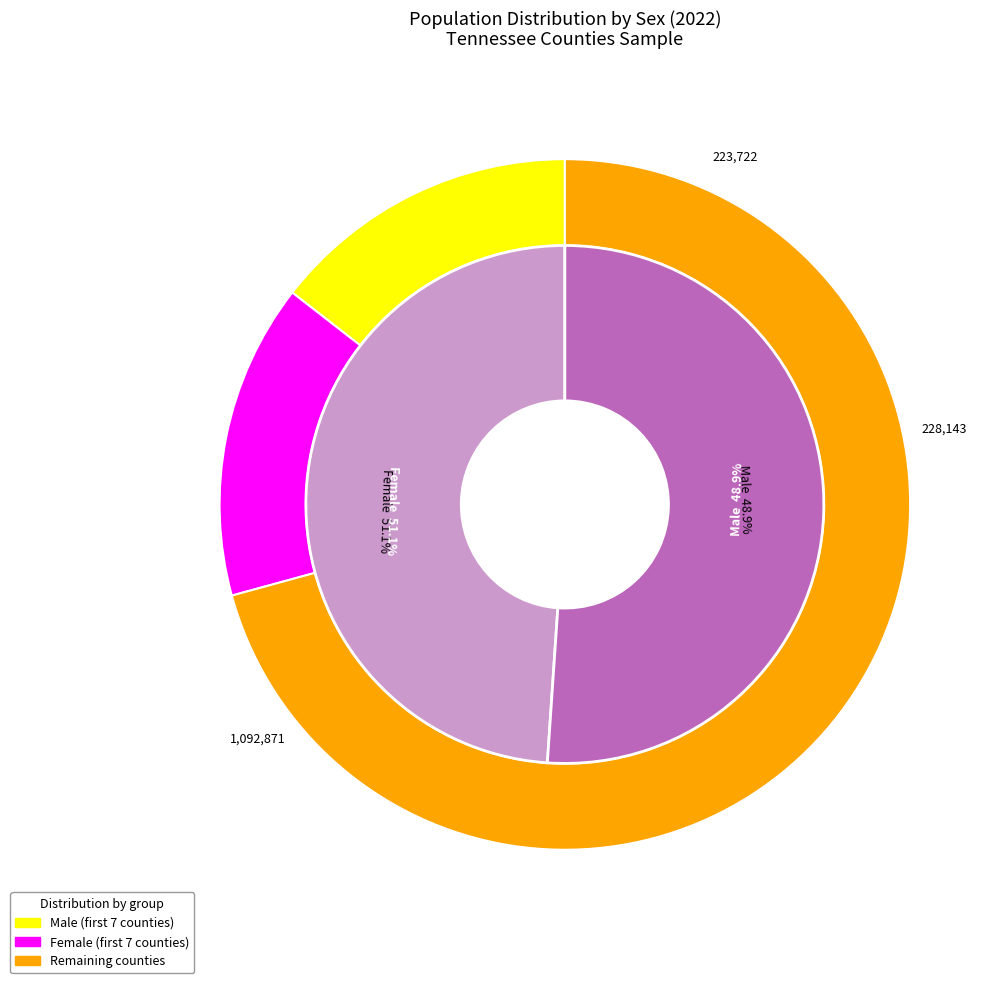

Which series has the widest spread of values?

Female